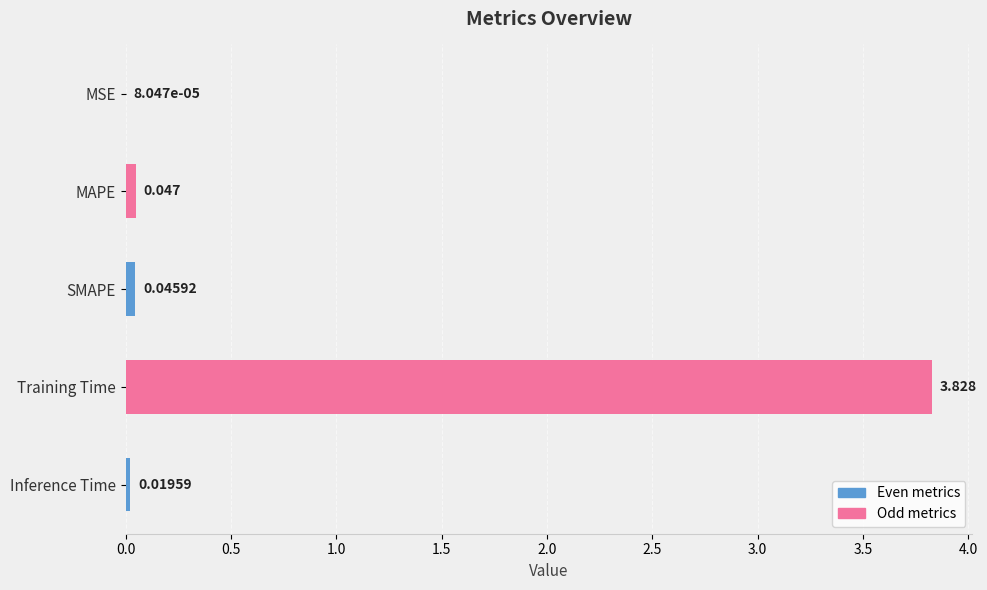

Which category has the highest value across all series?

Training Time